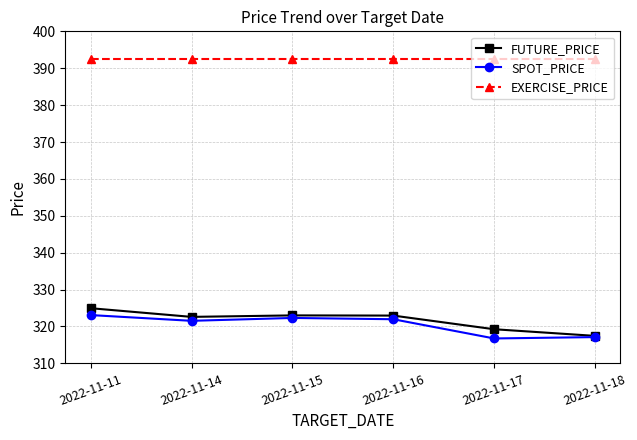

Between 2022-11-11 and 2022-11-16, which series saw the biggest shift?

FUTURE_PRICE